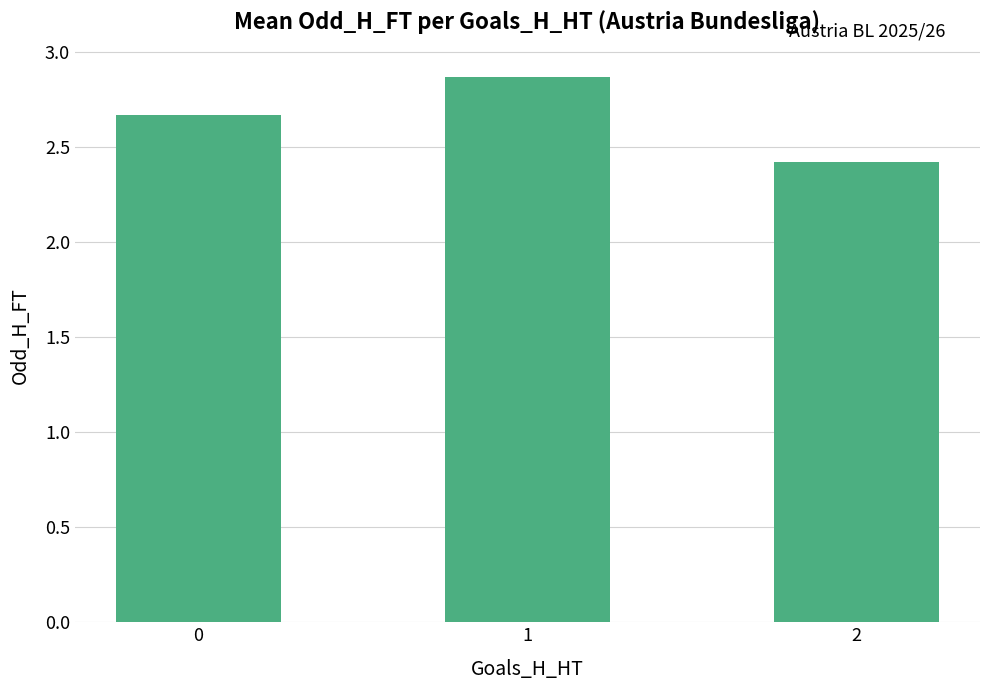

How many series are shown in this chart?

1